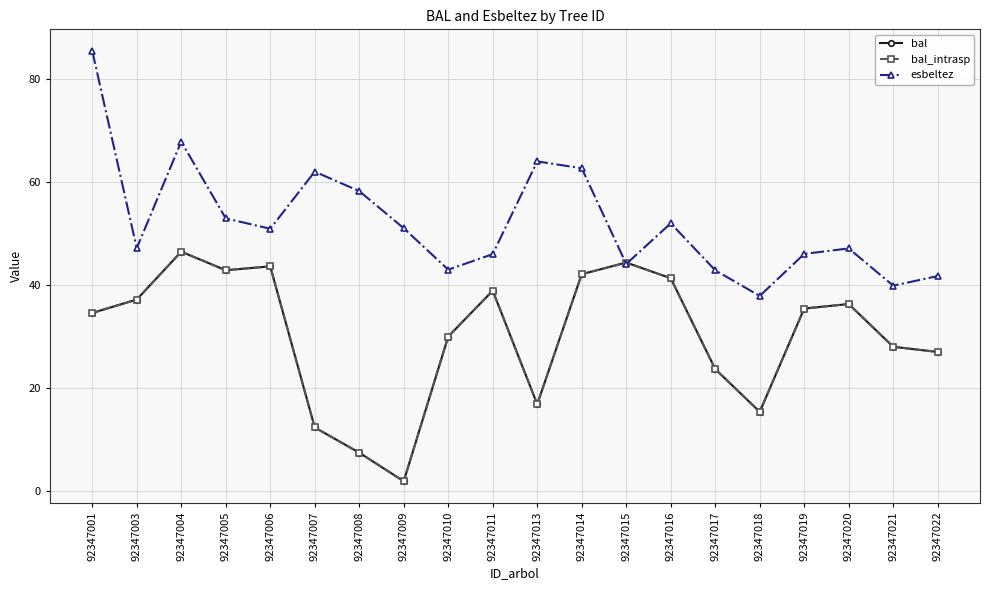

Which series has the widest spread of values?

esbeltez